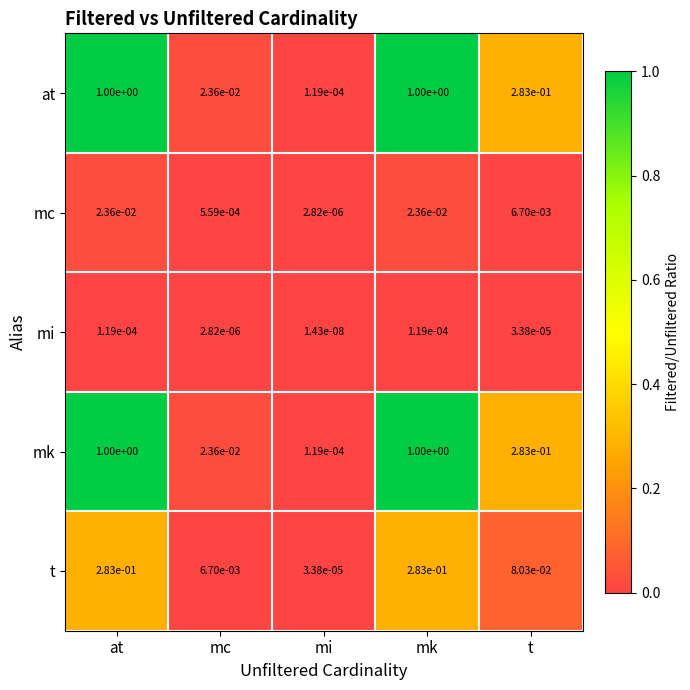

Is the value of mk at t greater than the value of t at mi?

Yes